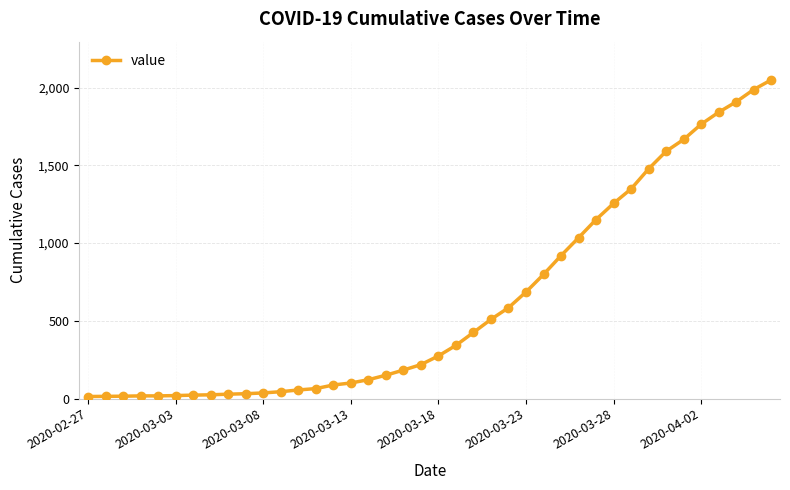

What is the greatest value displayed?

2049